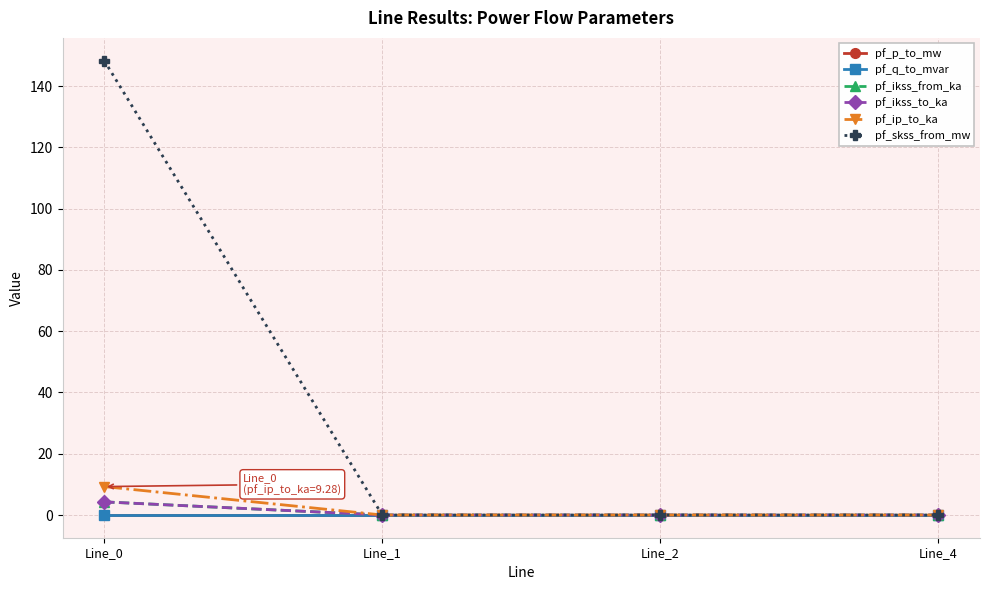

What is the total value across all series at Line_0?

166.2